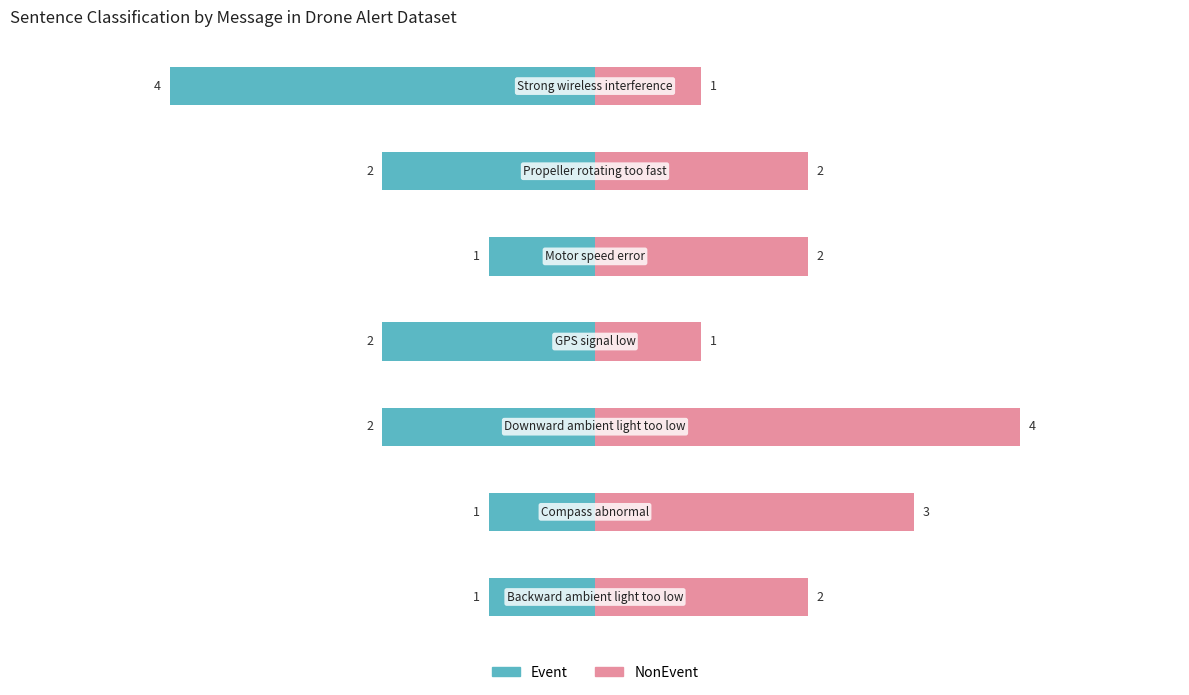

How many data points in NonEvent are less than 2?

2